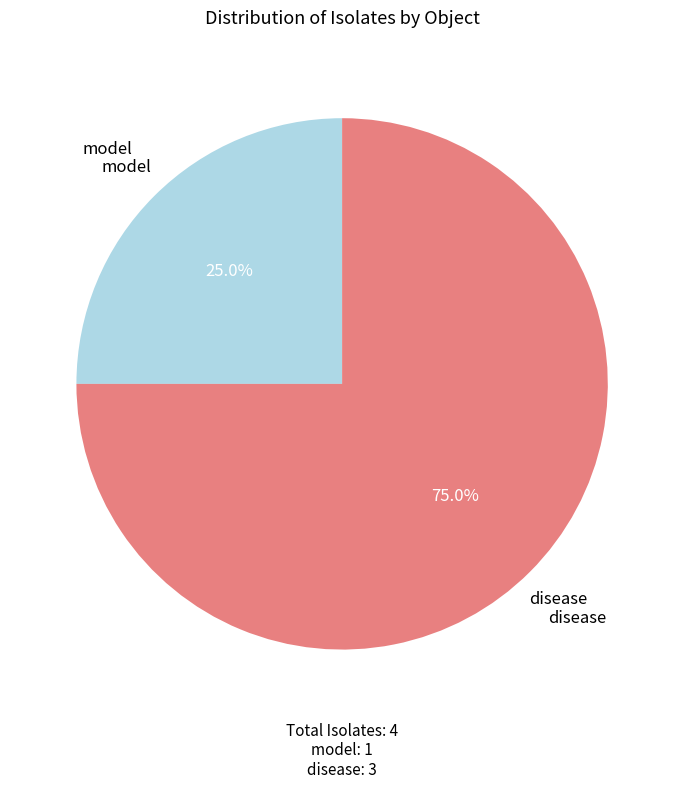

Is there any slice that represents more than half of the pie?

Yes